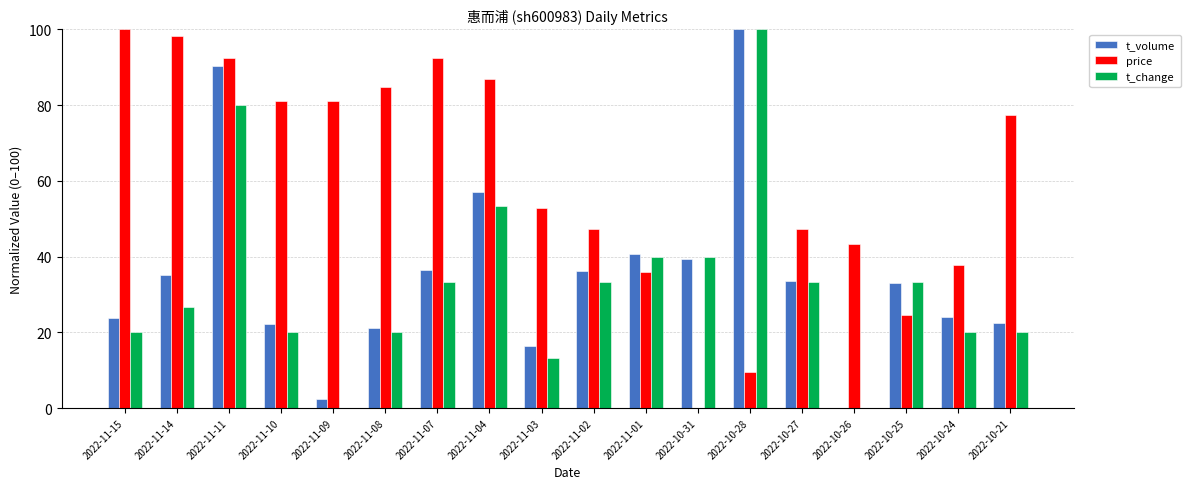

At which label does price reach its peak?

2022-11-15